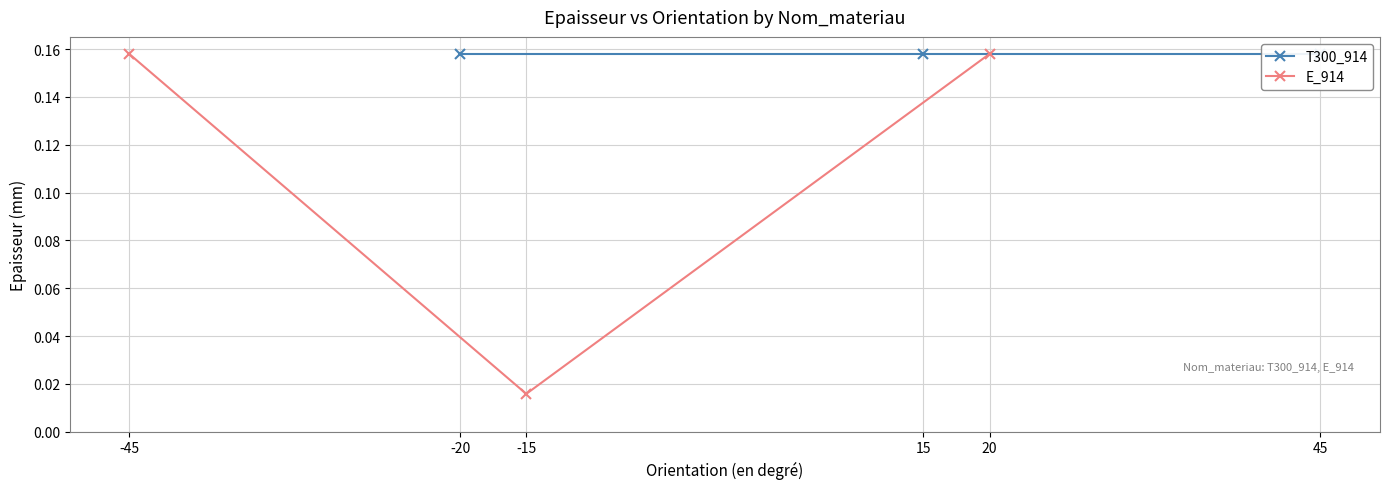

How many data points does each series have?

3